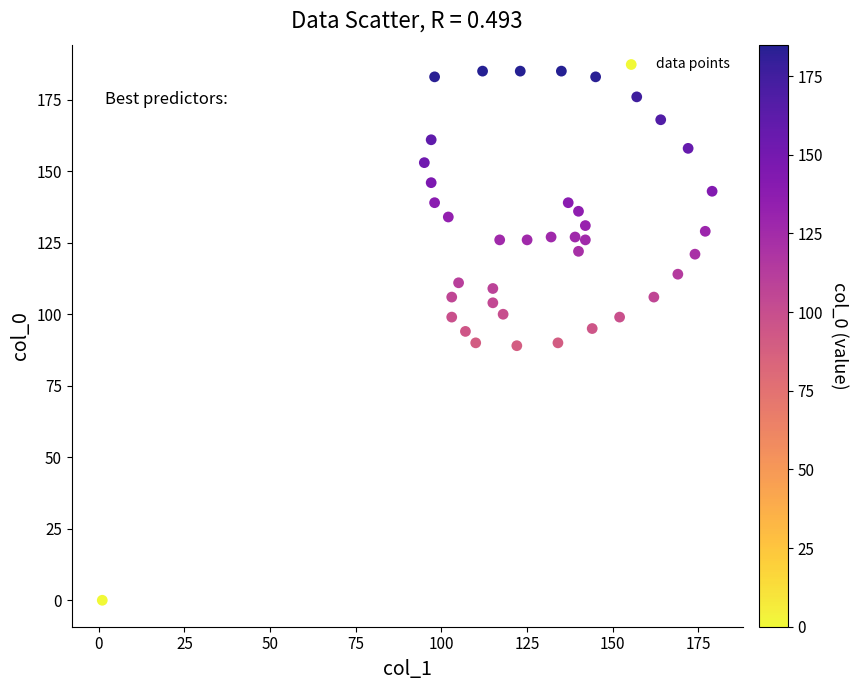

What is the range of Y values (max minus min)?

185